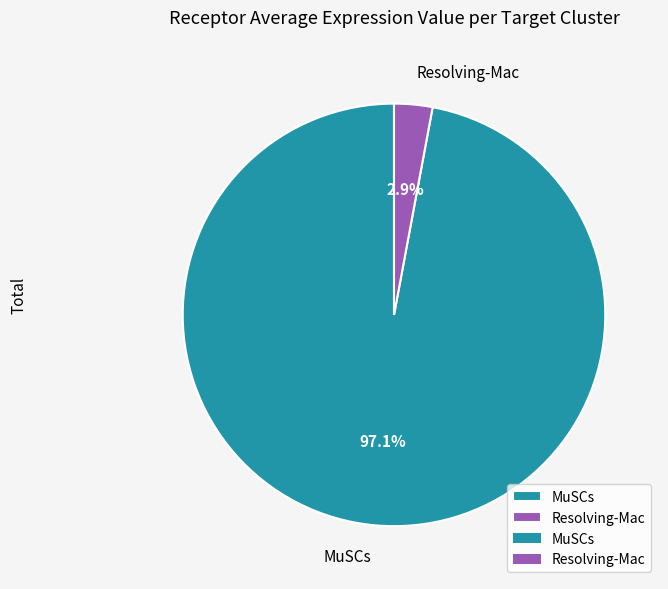

Does any single category account for the majority?

Yes